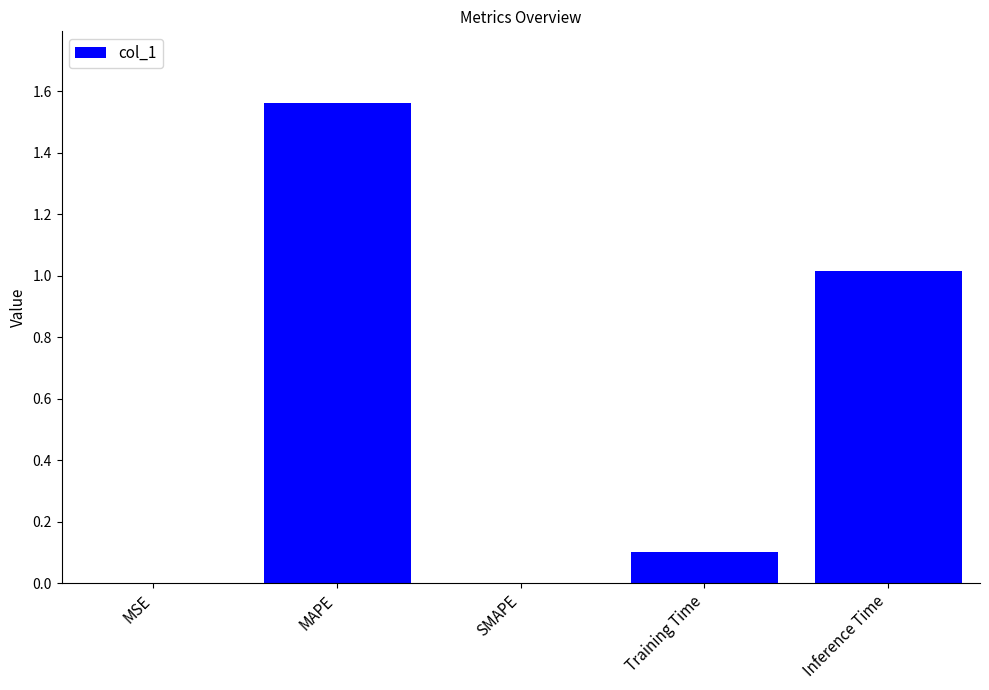

The chart shows a value of 1.0 at Inference Time. True or false?

True